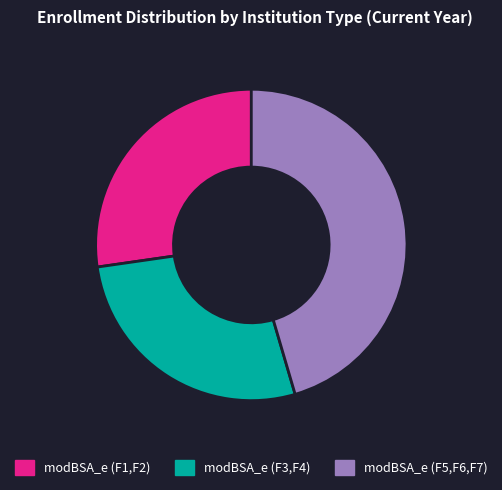

Which slice is the largest?

modBSA_e (F5,F6,F7)